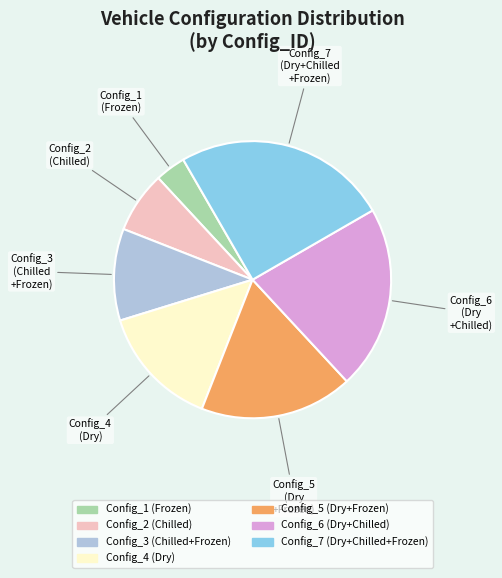

Do Config_3 (Chilled+Frozen) and Config_2 (Chilled) together represent more than half of the pie?

No